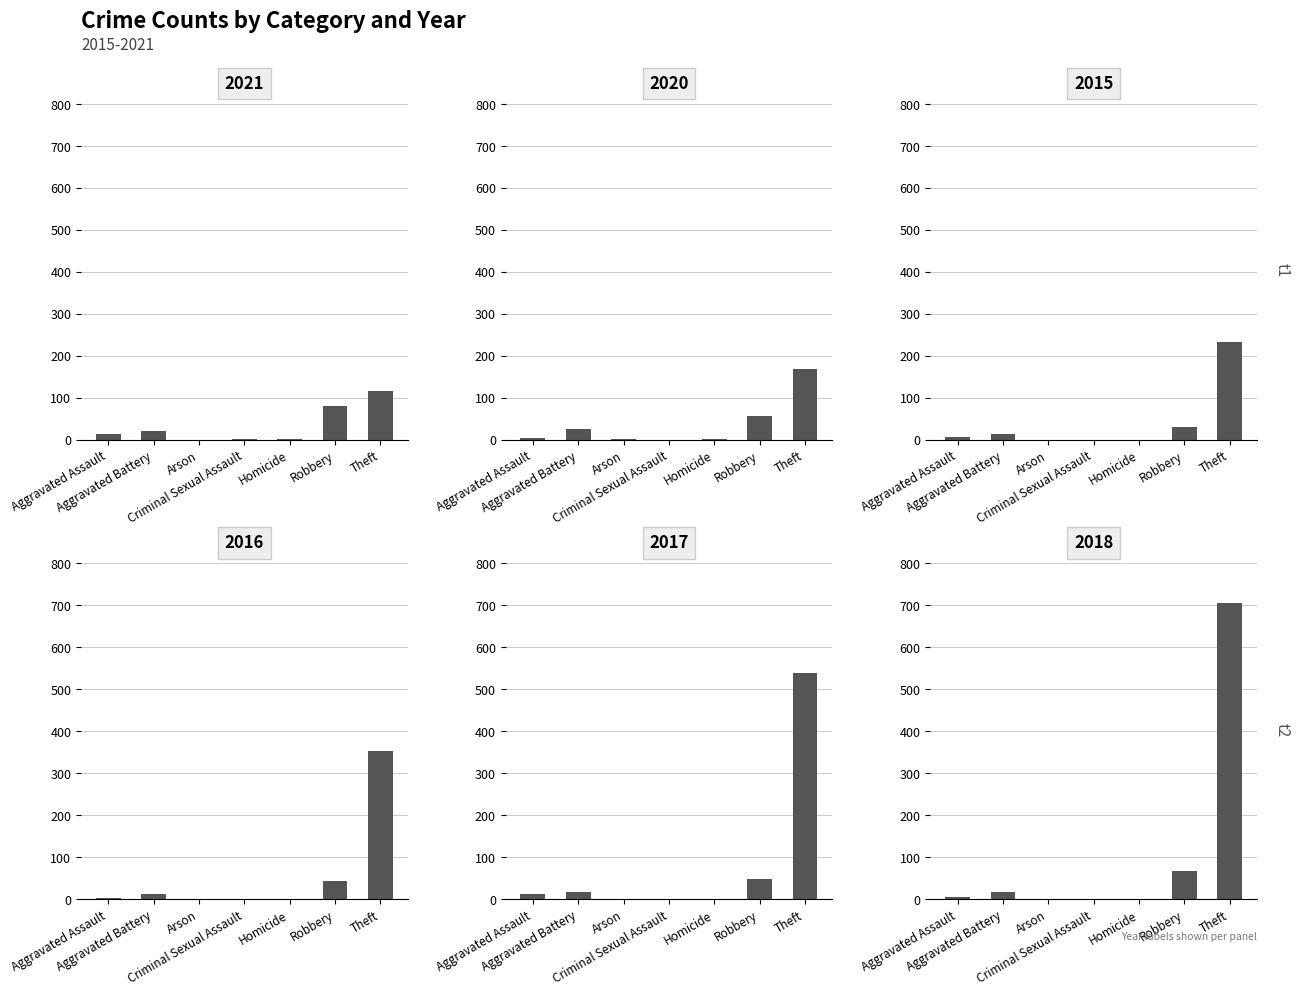

What is the difference between the maximum and minimum values in the 2021 series?

116